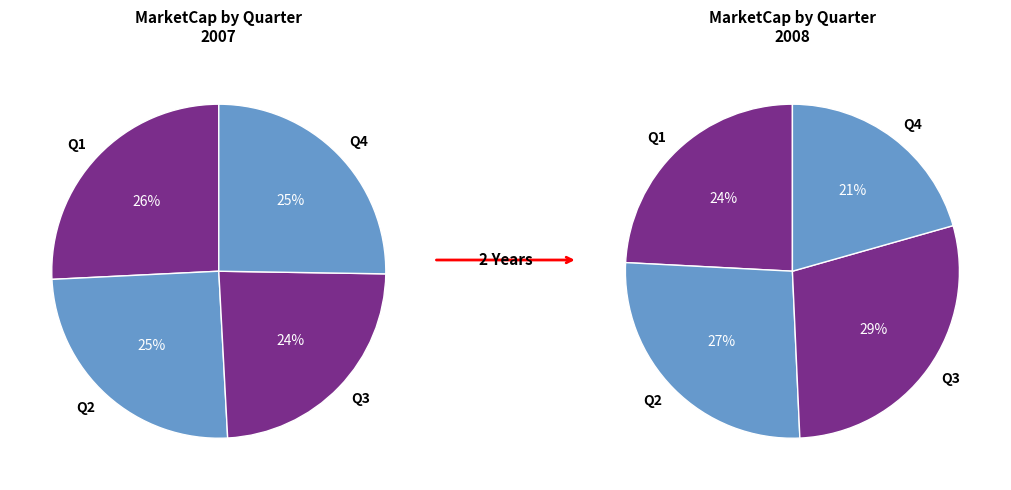

Approximately how many times larger is the value at Q1 compared to Q4?

1.0